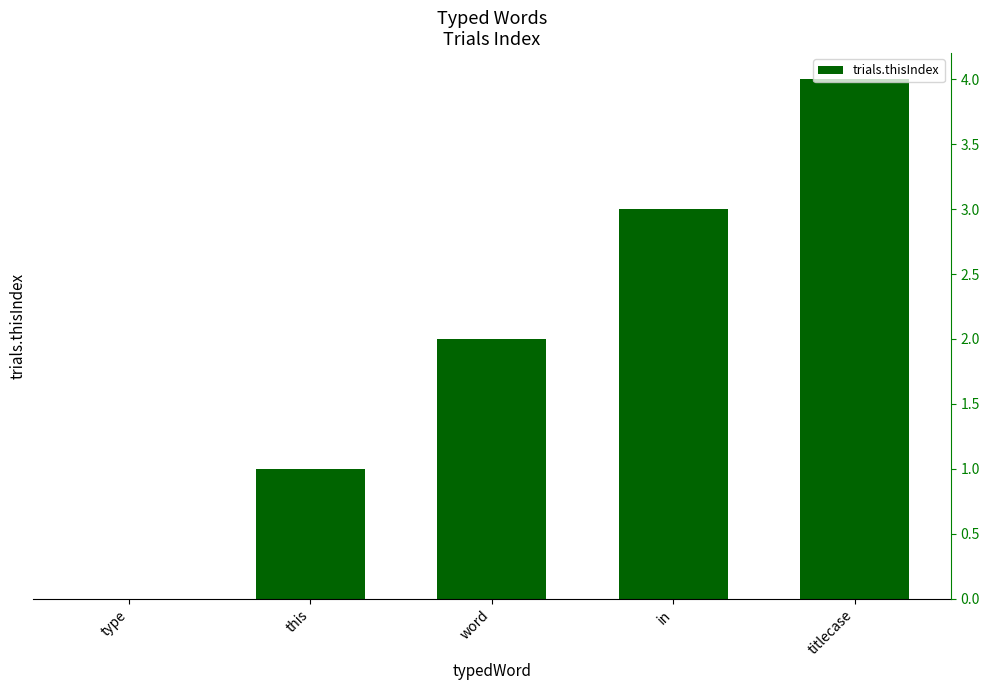

What is the sum of the values at word and titlecase?

6